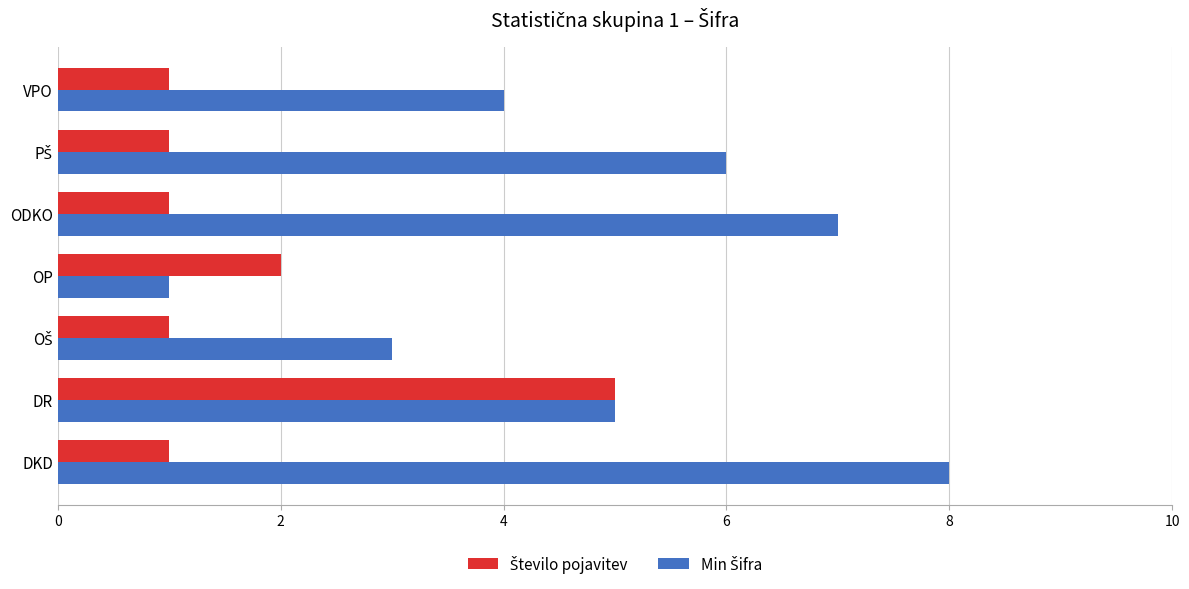

At which category does the chart reach its peak across all series?

DKD